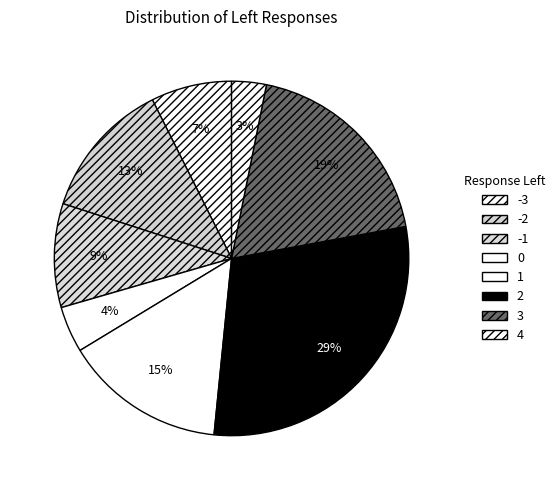

What is the change in value from 1 to 2?

+14